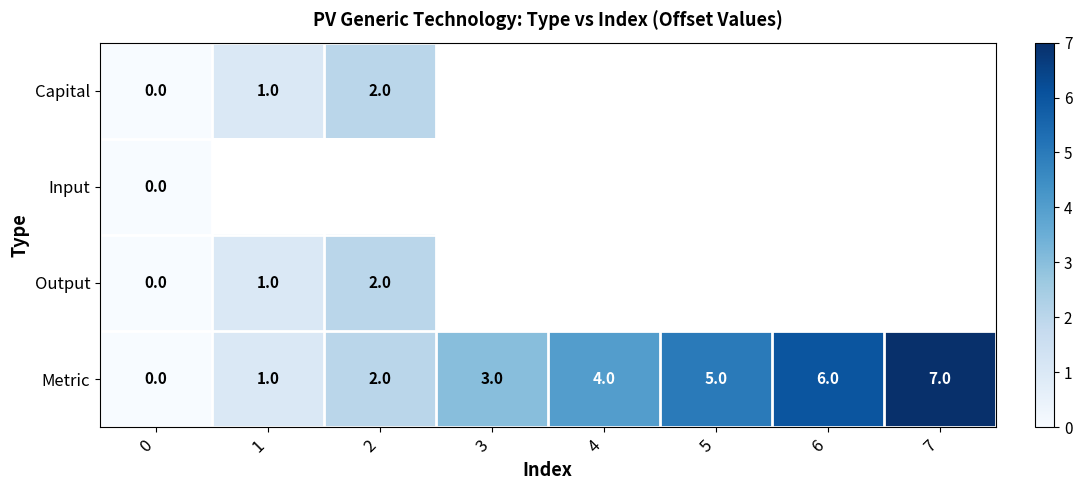

At how many categories does at least one series exceed 1?

6